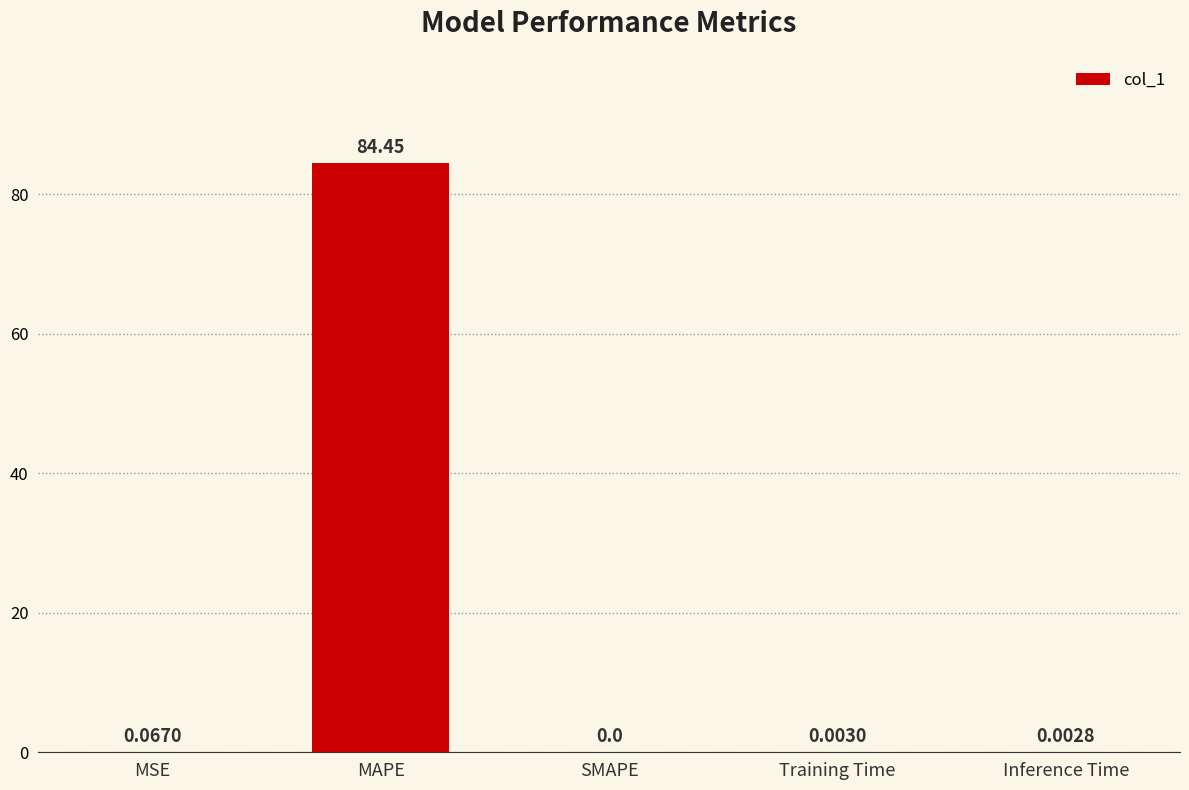

What is the change in value from MSE to Inference Time?

-0.1